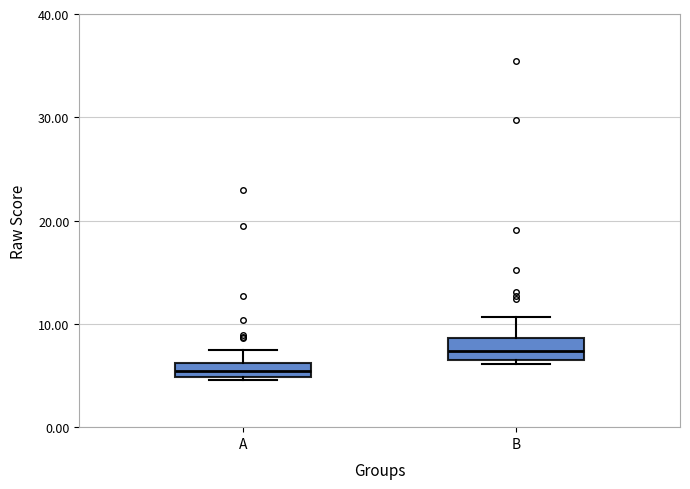

Which box's median line is the highest?

B